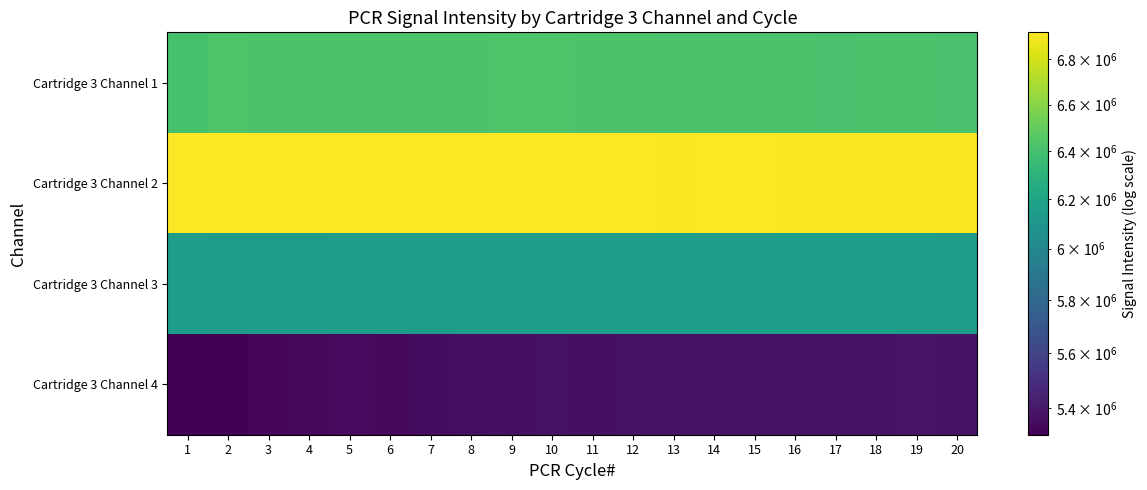

Which label corresponds to the largest value in the chart?

11